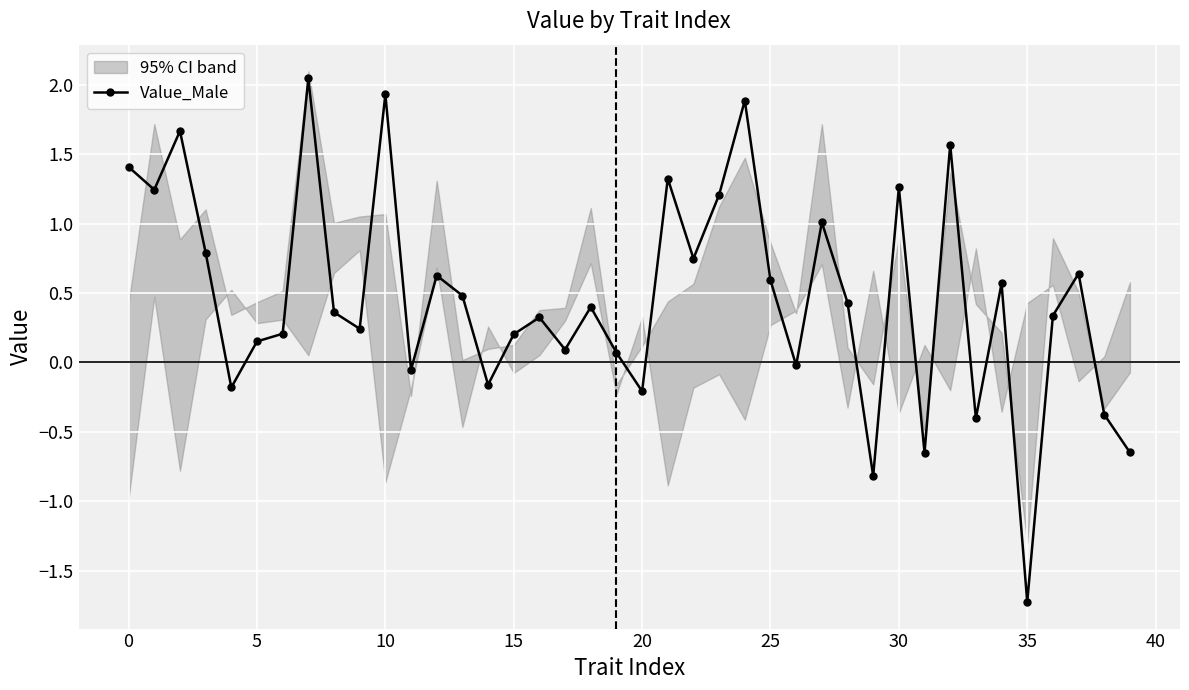

How many data points are less than 0?

11